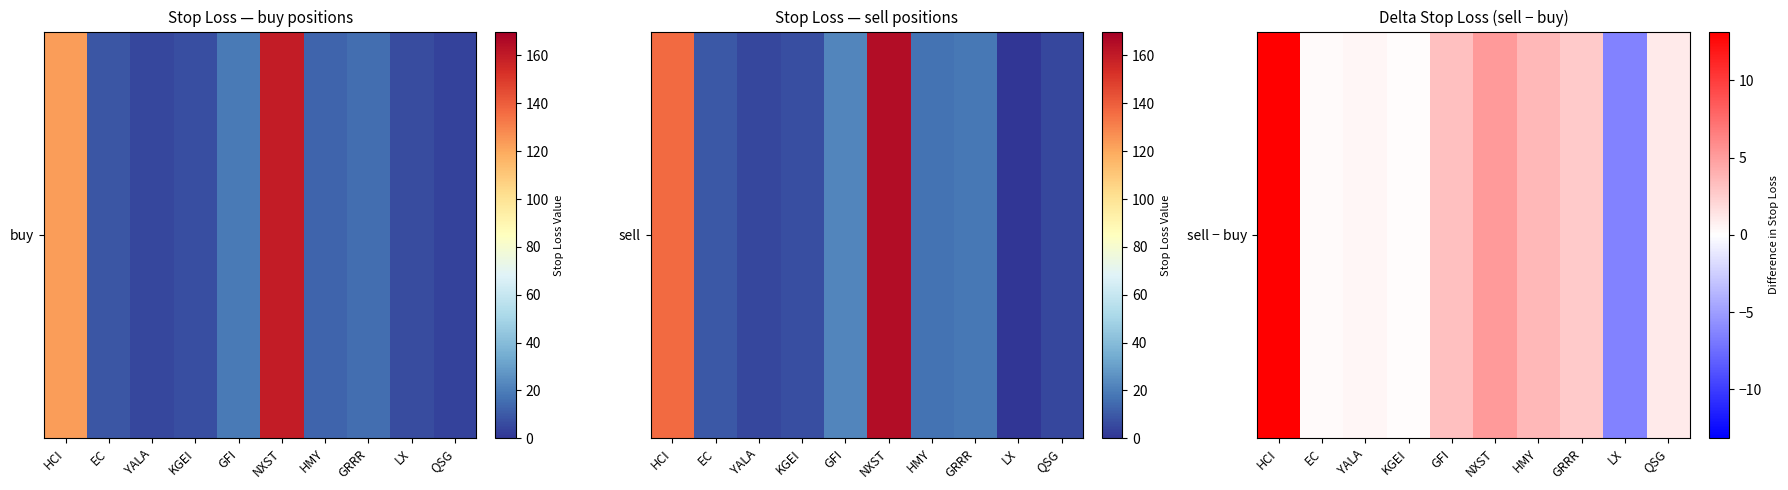

What is the average value?

2.4